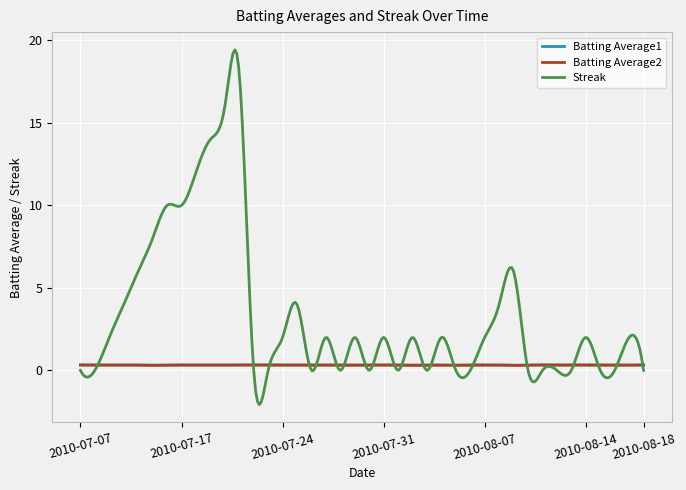

Which series has the largest range (max minus min)?

Streak